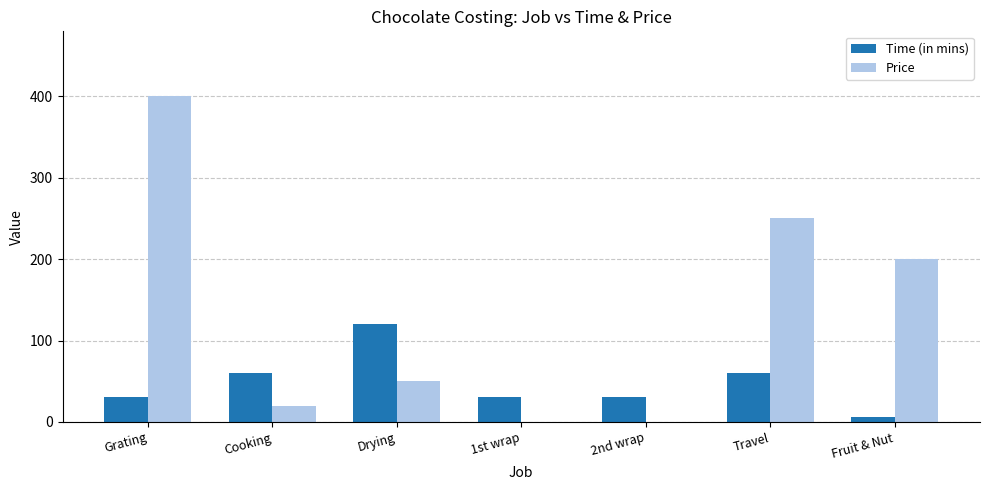

How many groups of bars are there?

7